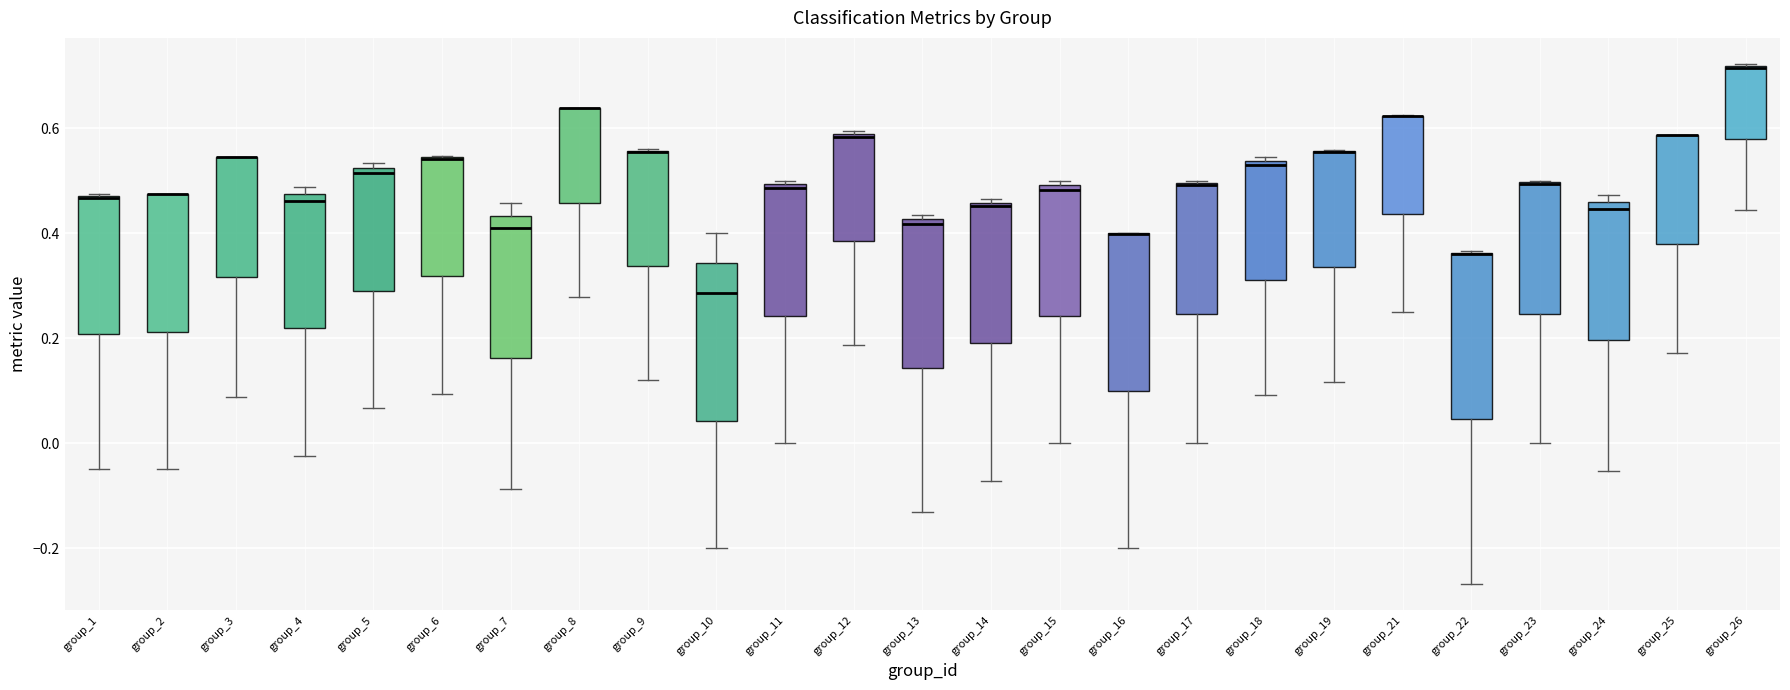

Reading left to right, transcribe this box plot: for each box, give where its median line is, the range the box spans, and where its two whiskers end, as read against the y-axis. The values are not printed on the chart, so give them approximately, as read against the axis.

group_1: median 0.46 (drawn on the box's upper edge), box 0.20 to 0.48, whiskers -0.04 to 0.48
group_2: median 0.48 (drawn on the box's upper edge), box 0.22 to 0.48, whiskers -0.04 to 0.48
group_3: median 0.54 (drawn on the box's upper edge), box 0.32 to 0.54, whiskers 0.08 to 0.54
group_4: median 0.46, box 0.22 to 0.48, whiskers -0.02 to 0.48 (just above the box's upper edge)
group_5: median 0.52 (just below the box's upper edge), box 0.30 to 0.52, whiskers 0.06 to 0.54
group_6: median 0.54 (drawn on the box's upper edge), box 0.32 to 0.54, whiskers 0.10 to 0.54
group_7: median 0.40, box 0.16 to 0.44, whiskers -0.08 to 0.46
group_8: median 0.64 (drawn on the box's upper edge), box 0.46 to 0.64, whiskers 0.28 to 0.64
group_9: median 0.56 (drawn on the box's upper edge), box 0.34 to 0.56, whiskers 0.12 to 0.56
group_10: median 0.28, box 0.04 to 0.34, whiskers -0.20 to 0.40
group_11: median 0.48, box 0.24 to 0.50, whiskers 0.00 to 0.50 (just above the box's upper edge)
group_12: median 0.58, box 0.38 to 0.58, whiskers 0.18 to 0.60
group_13: median 0.42 (just below the box's upper edge), box 0.14 to 0.42, whiskers -0.14 to 0.44
group_14: median 0.46 (just below the box's upper edge), box 0.18 to 0.46, whiskers -0.08 to 0.46 (just above the box's upper edge)
group_15: median 0.48, box 0.24 to 0.50, whiskers 0.00 to 0.50 (just above the box's upper edge)
group_16: median 0.40 (drawn on the box's upper edge), box 0.10 to 0.40, whiskers -0.20 to 0.40
group_17: median 0.50 (drawn on the box's upper edge), box 0.24 to 0.50, whiskers 0.00 to 0.50
group_18: median 0.52, box 0.32 to 0.54, whiskers 0.10 to 0.54 (just above the box's upper edge)
group_19: median 0.56 (drawn on the box's upper edge), box 0.34 to 0.56, whiskers 0.12 to 0.56
group_21: median 0.62 (drawn on the box's upper edge), box 0.44 to 0.62, whiskers 0.26 to 0.62
group_22: median 0.36 (drawn on the box's upper edge), box 0.04 to 0.36, whiskers -0.26 to 0.36
group_23: median 0.50 (drawn on the box's upper edge), box 0.24 to 0.50, whiskers 0.00 to 0.50
group_24: median 0.44, box 0.20 to 0.46, whiskers -0.06 to 0.48
group_25: median 0.58 (drawn on the box's upper edge), box 0.38 to 0.58, whiskers 0.18 to 0.58
group_26: median 0.72 (drawn on the box's upper edge), box 0.58 to 0.72, whiskers 0.44 to 0.72